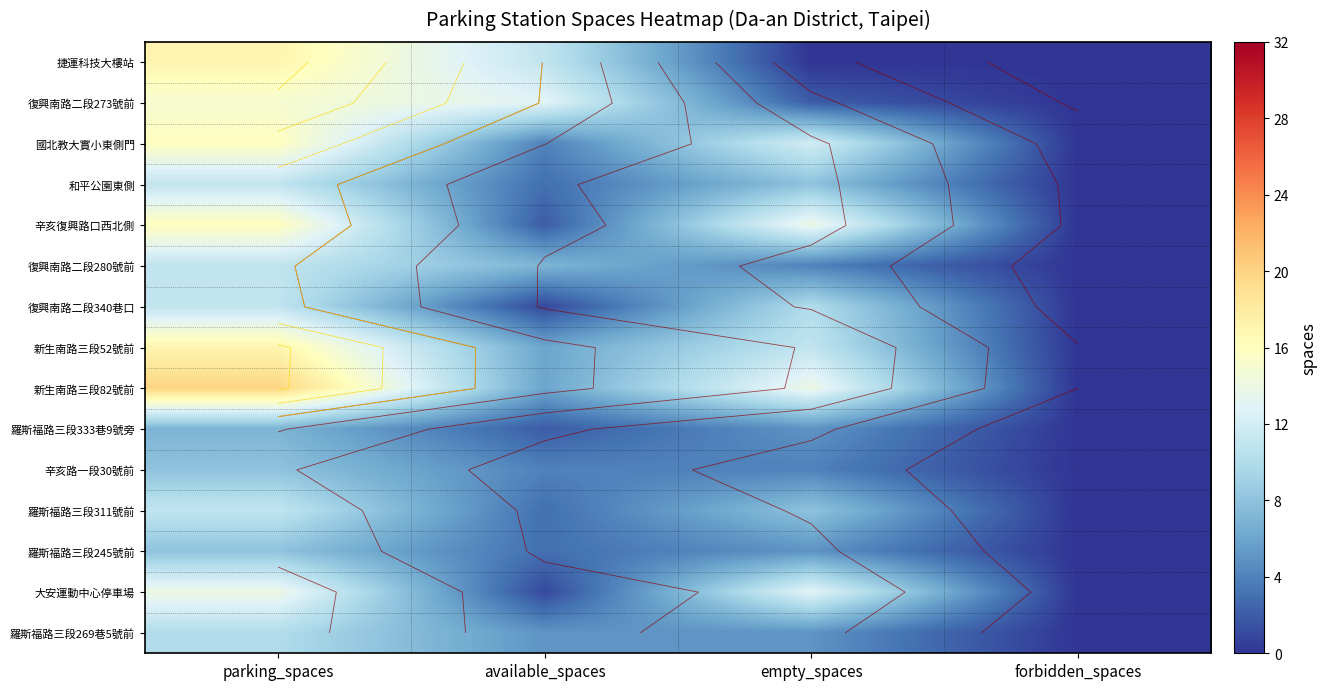

Count the number of categories in the chart.

4